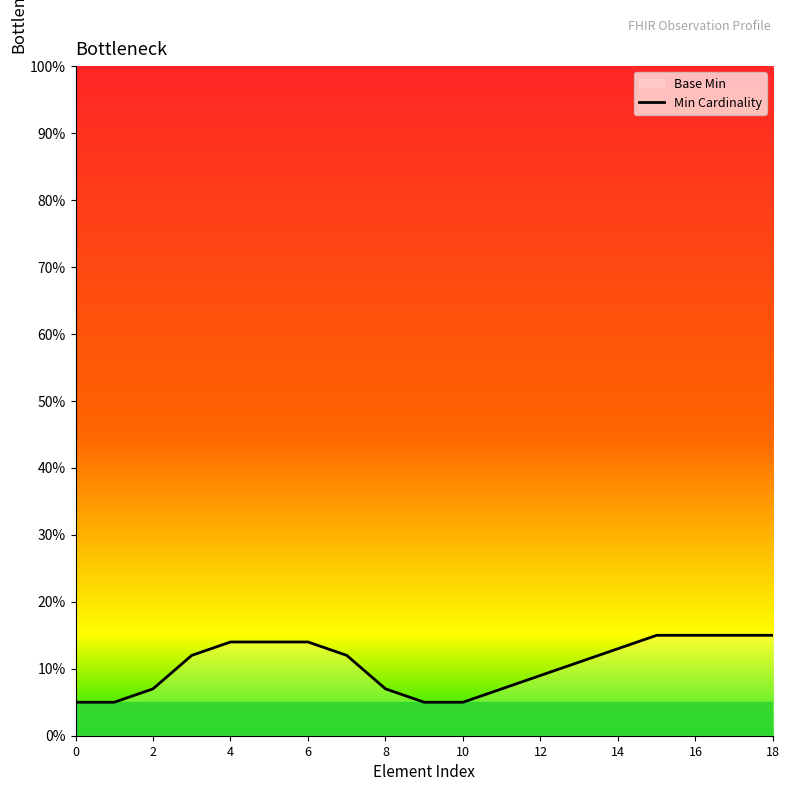

True or false: the data shows 14 at 4.

True